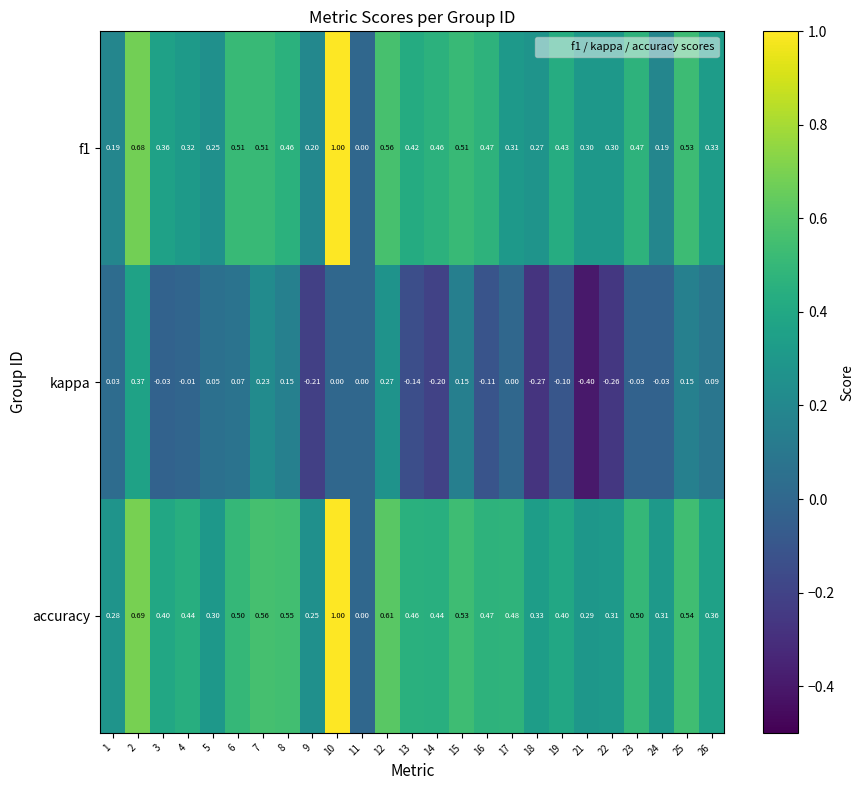

Which series has the largest total across all categories?

accuracy